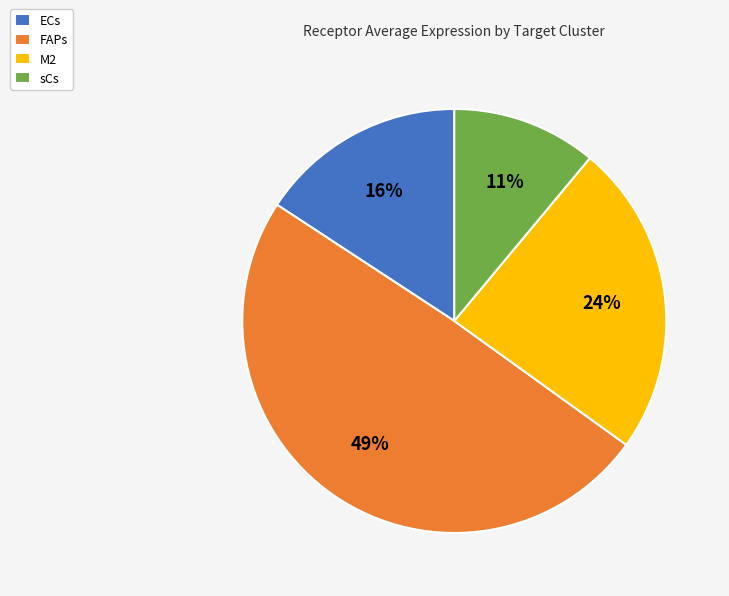

Rank the categories by value from highest to lowest.

FAPs, M2, ECs, sCs